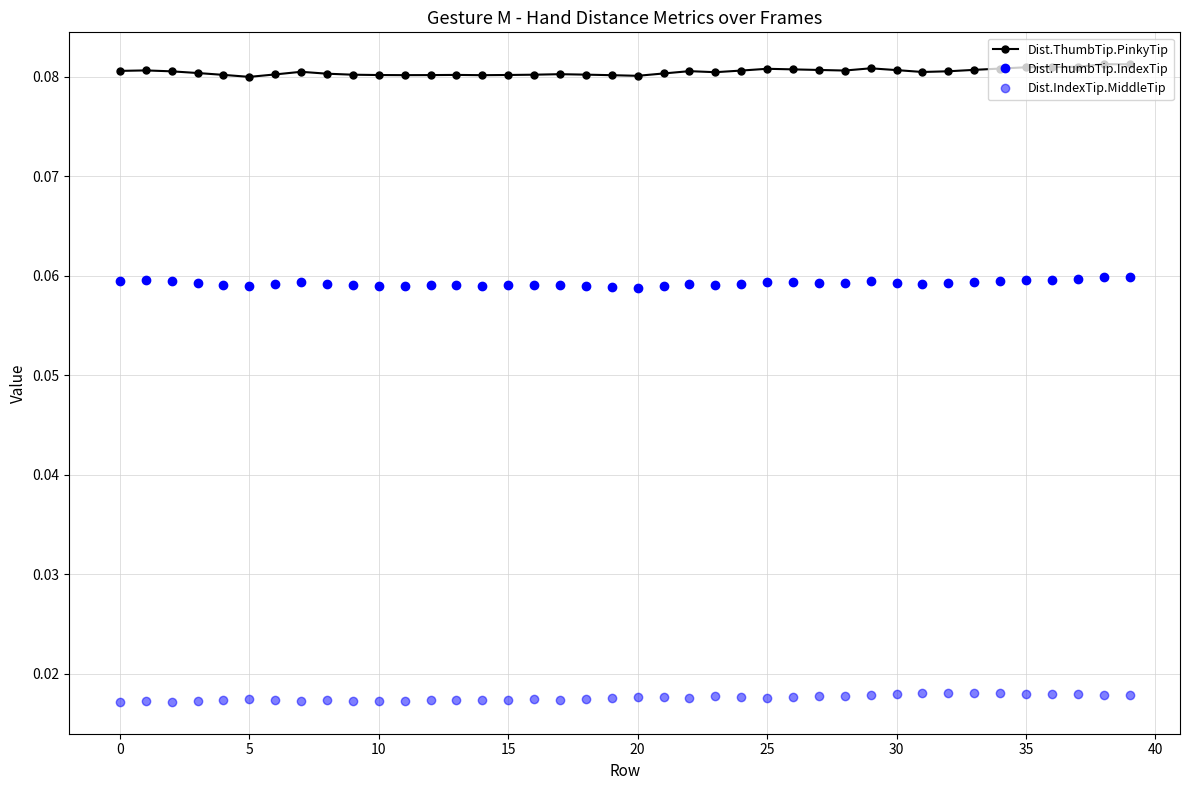

True or false: Dist.ThumbTip.IndexTip has more than 1 points higher than both neighbors.

True